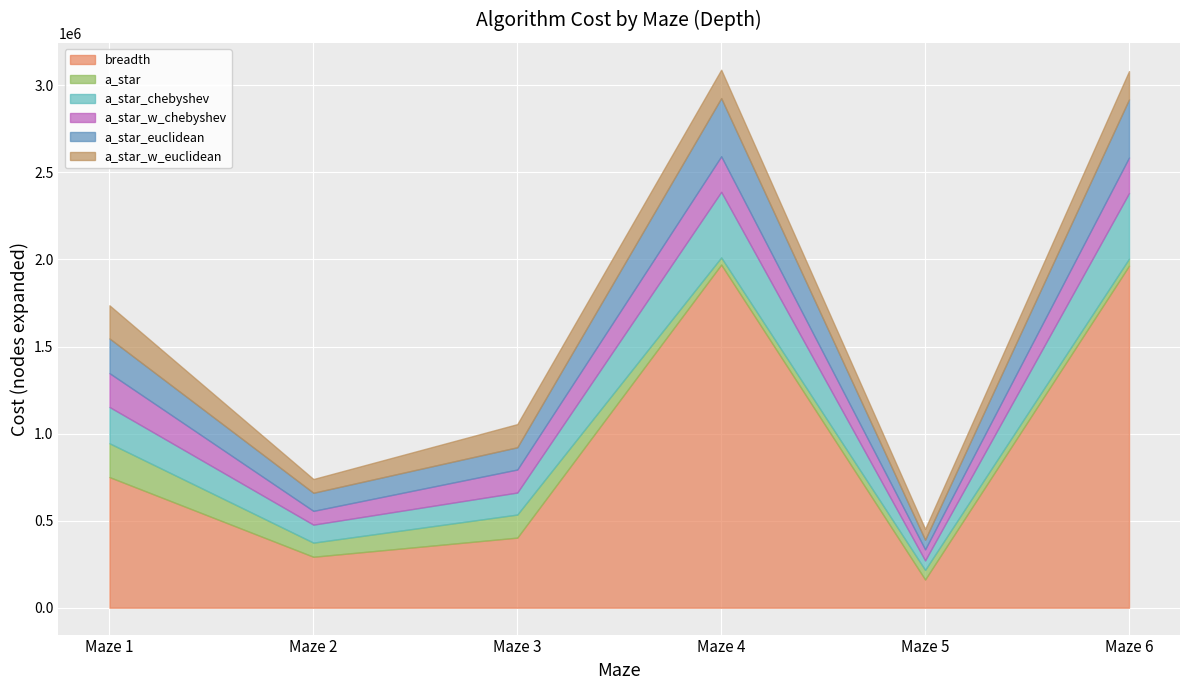

How many data points in a_star_w_chebyshev are less than 194368?

3